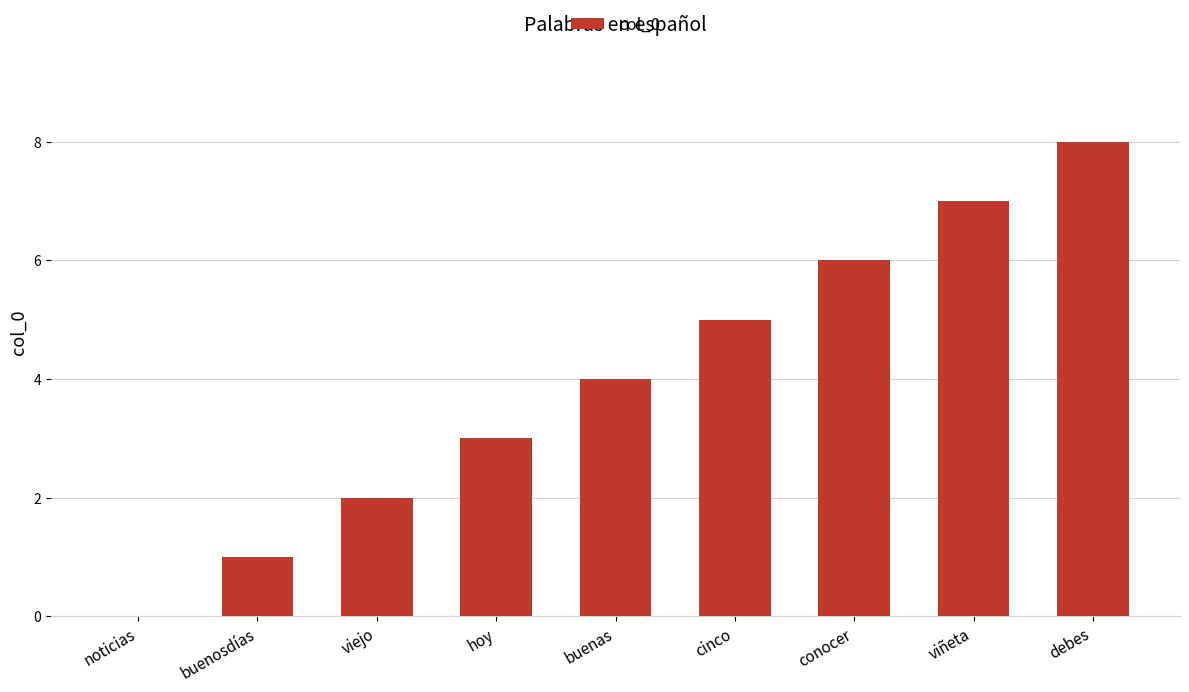

What is the approximate value at viñeta?

7